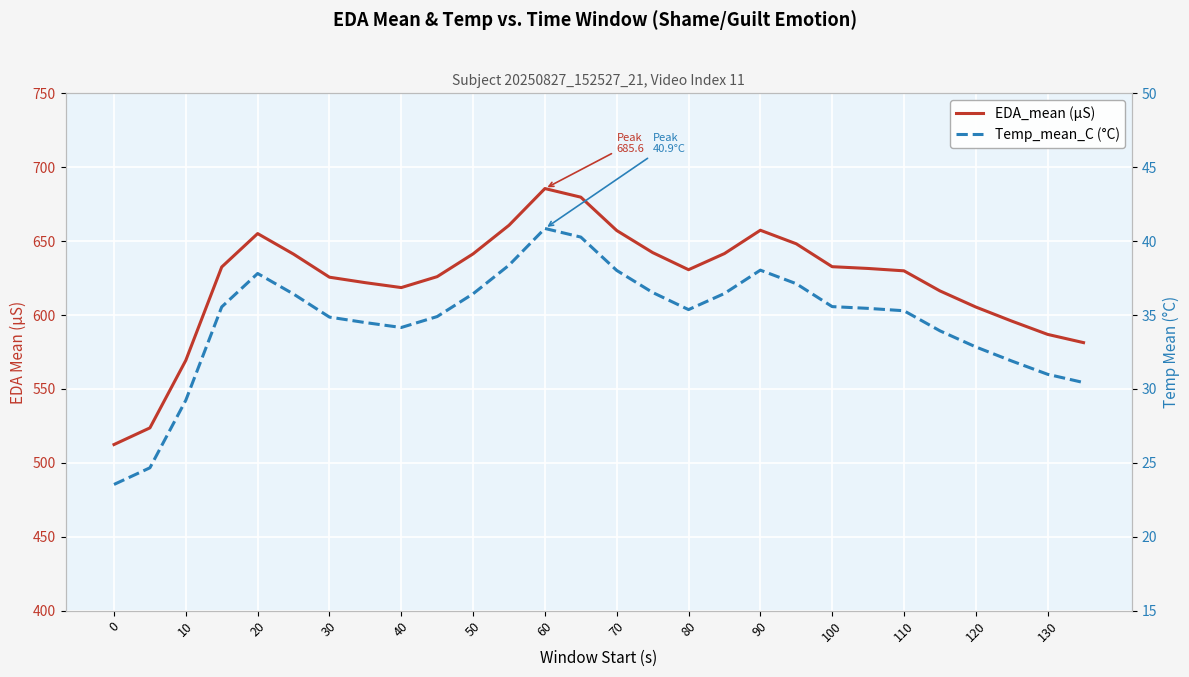

How many values in the Temp_mean_C (°C) series exceed 35?

16